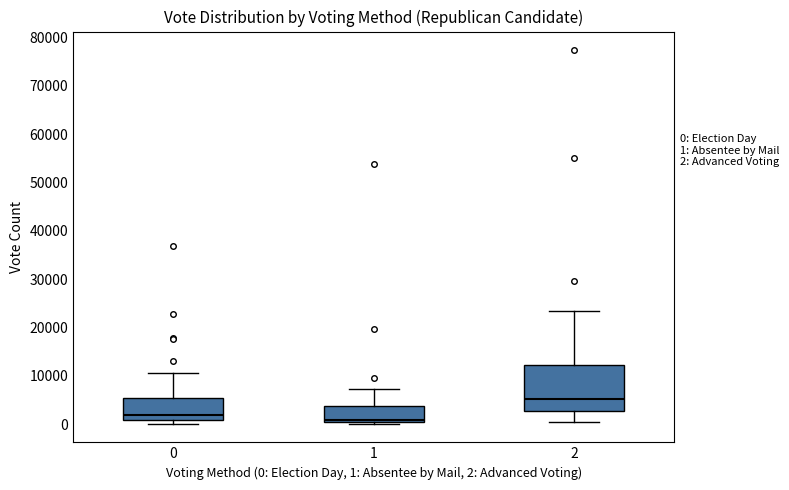

Which box is the tallest, from its lower edge to its upper edge?

2